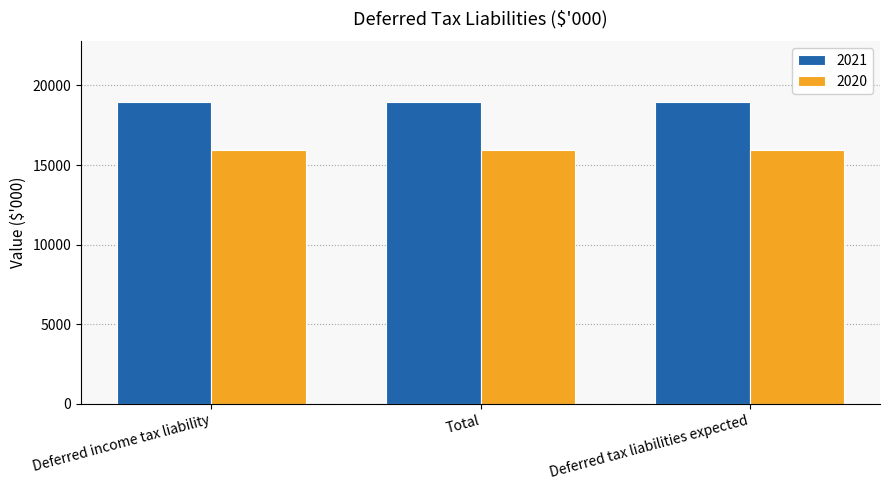

Reading left to right, transcribe all the data shown in this chart.

2021: Deferred income tax liability=18985	Total=18985	Deferred tax liabilities expected=18985
2020: Deferred income tax liability=15957	Total=15957	Deferred tax liabilities expected=15957